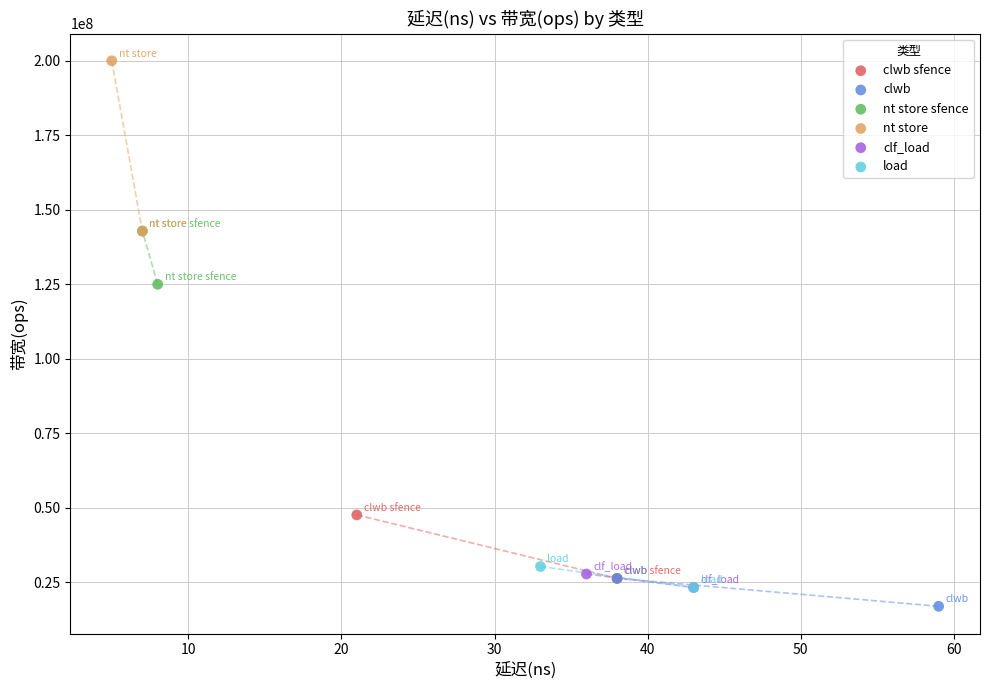

What are all the series names shown in the legend?

clwb sfence, clwb, nt store sfence, nt store, clf_load, load